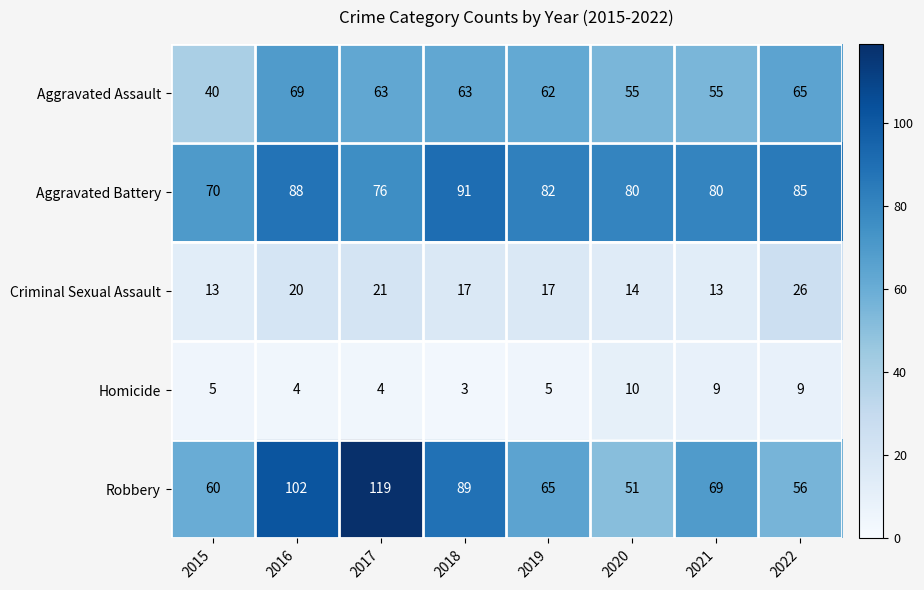

True or false: Homicide has a value of 5 at 2015.

True